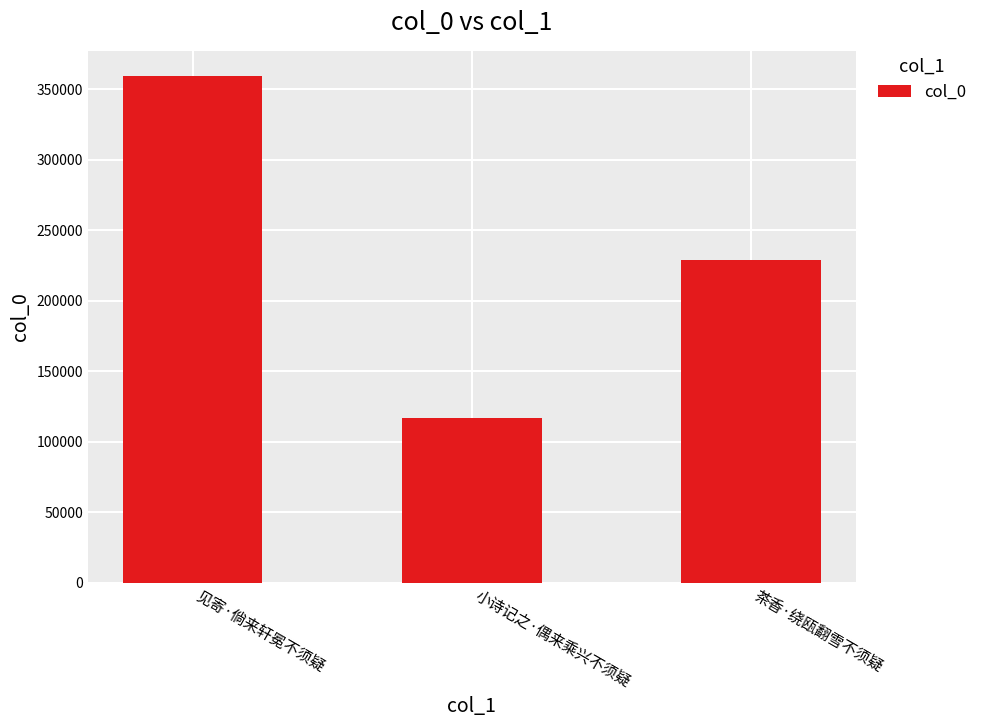

Reading left to right, what are all the values shown in this chart?

见寄·倘来轩冕不须疑=359324	小诗记之·偶来乘兴不须疑=116946	茶香·绕瓯翻雪不须疑=229144